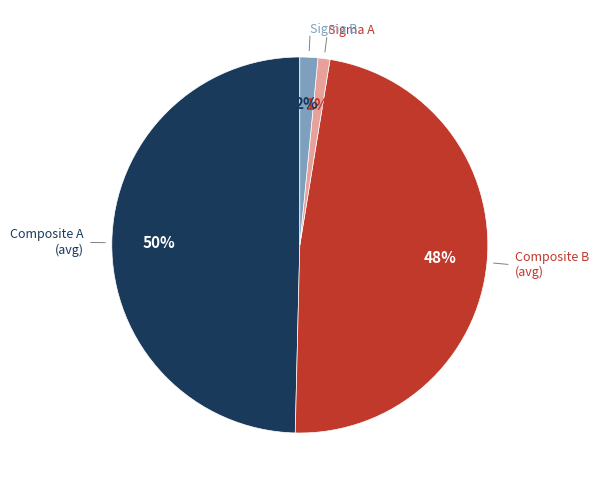

Does any single category account for the majority?

No